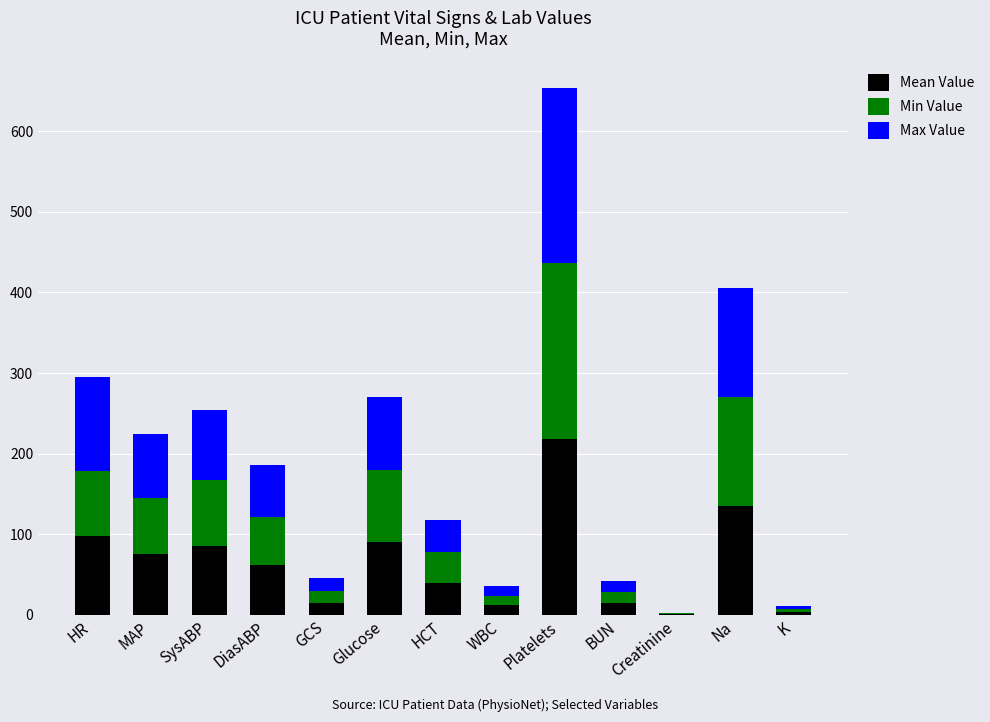

At which category is the sum across all series the highest?

Platelets